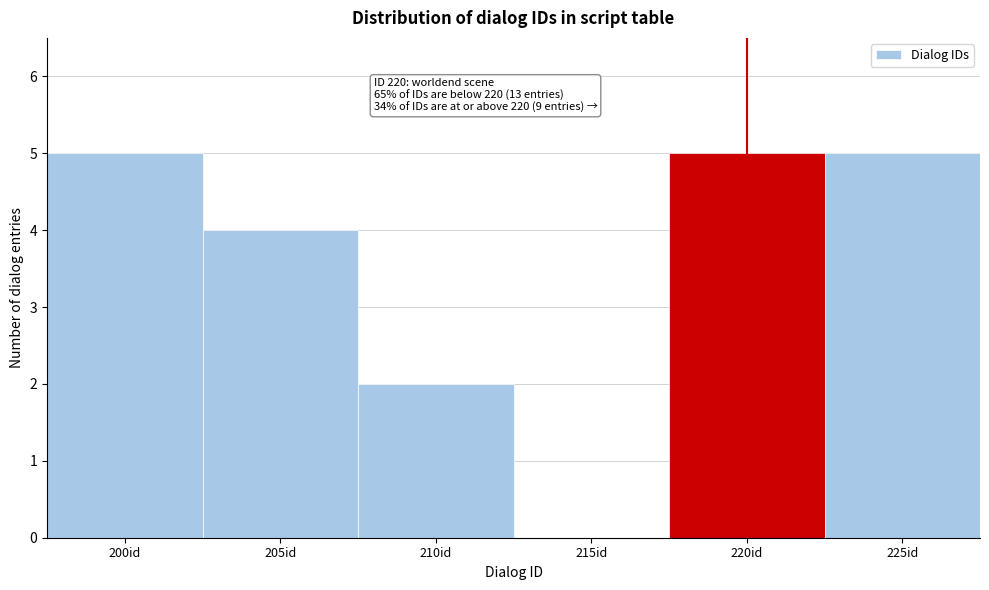

Reading right to left, transcribe all the data shown in this chart.

225id=5	220id=5	215id=0	210id=2	205id=4	200id=5